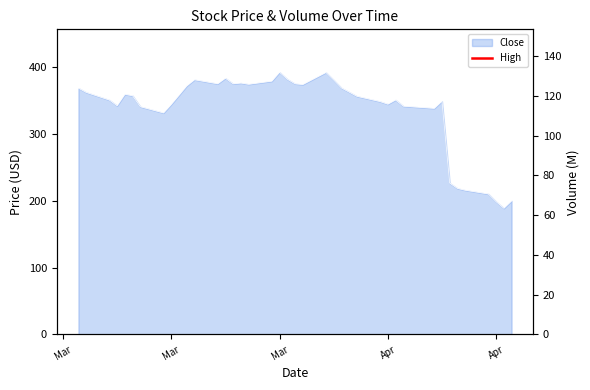

What is the difference between the second highest and minimum values?

195.8